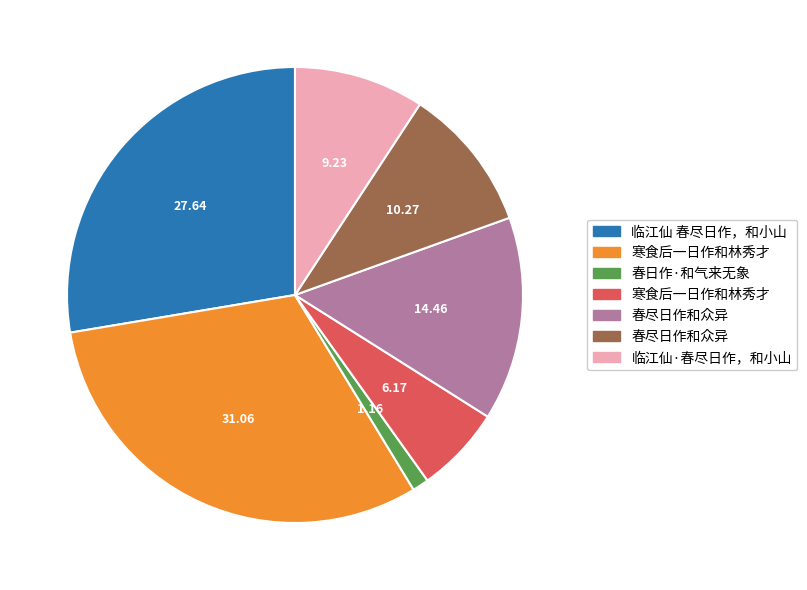

Is there a majority slice in this chart?

No